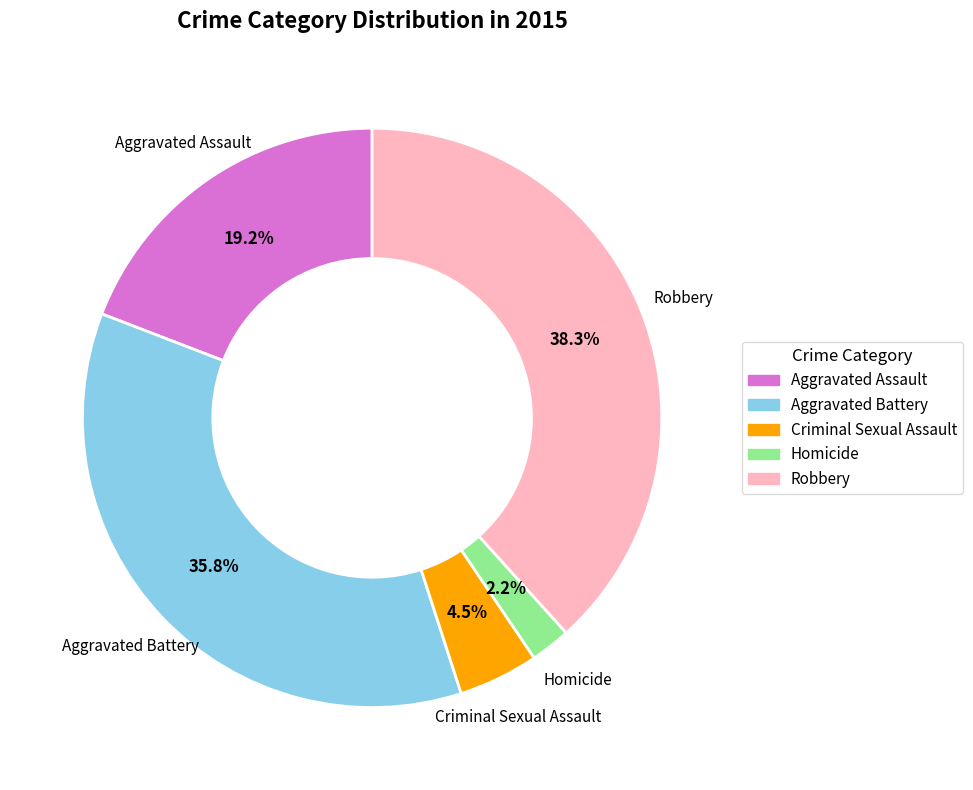

Count the number of slices in the pie.

5